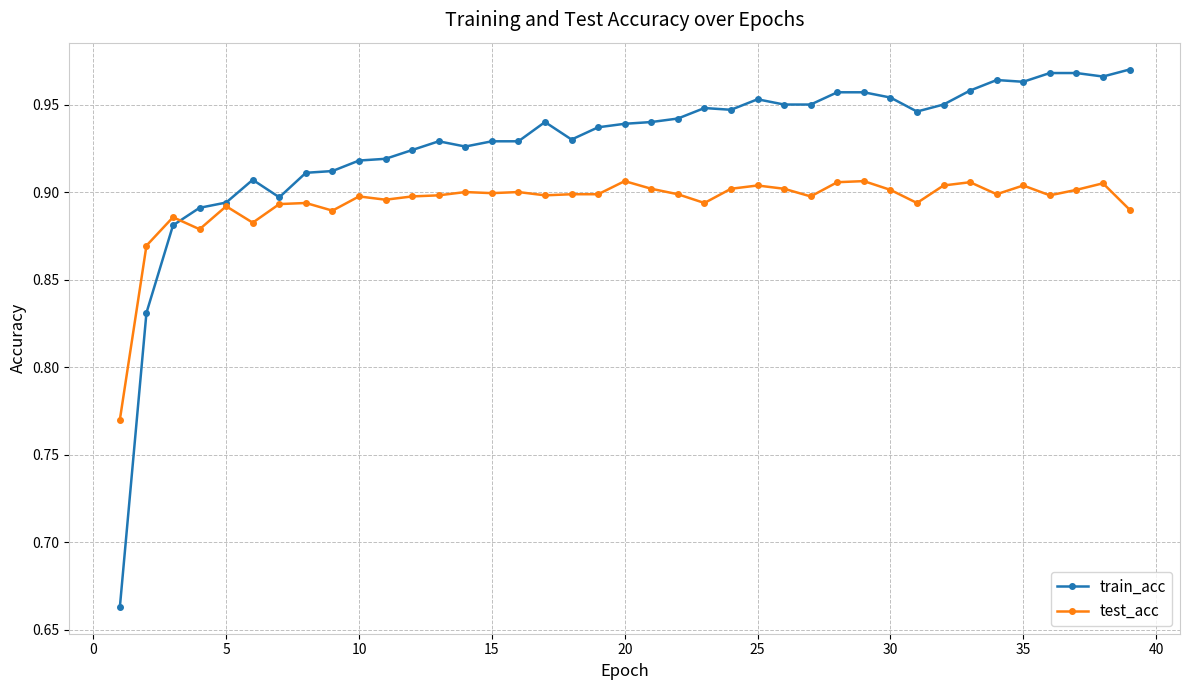

At how many categories does at least one series exceed 0?

39